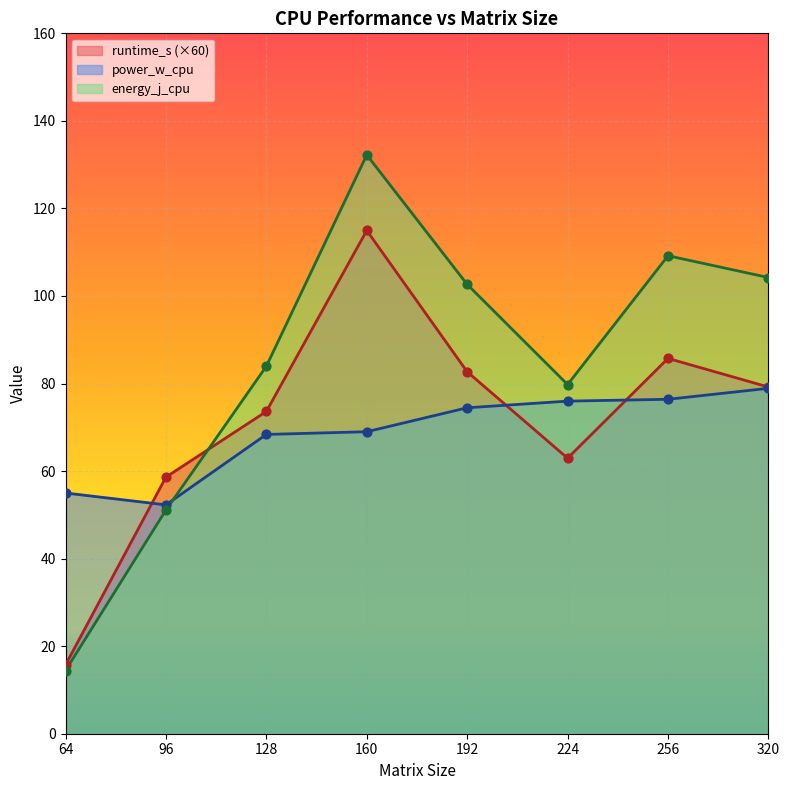

What is the total value across all series at 224?

218.7